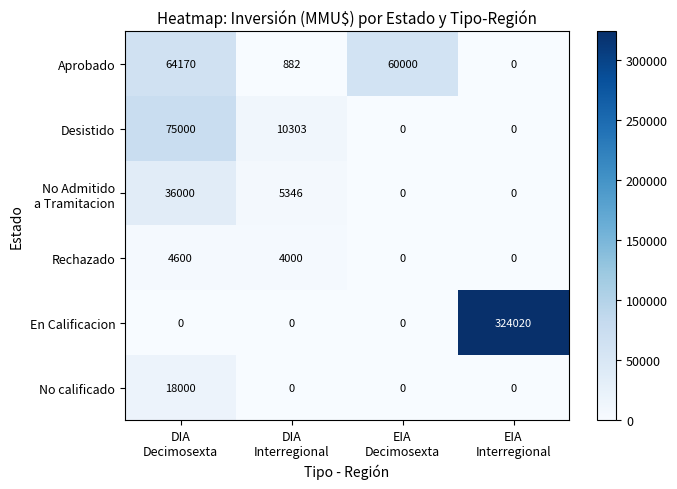

At how many categories does at least one series exceed 2141?

4